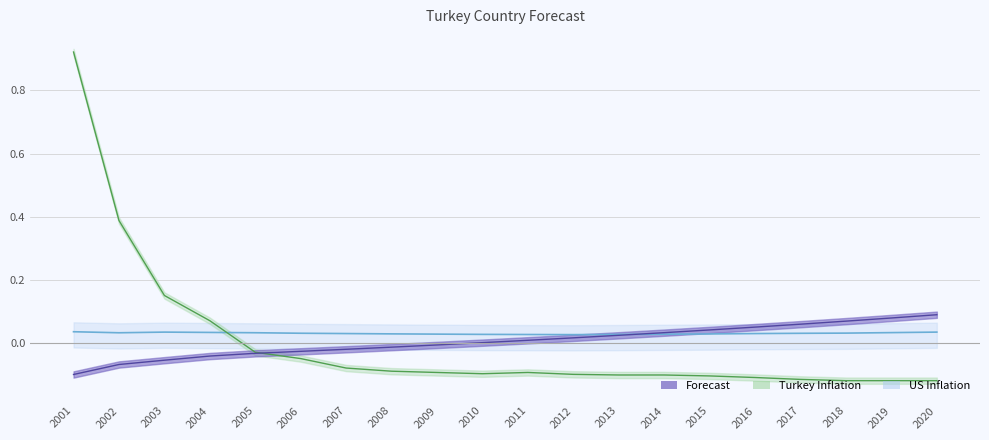

How many values in the Forecast series exceed 0?

11